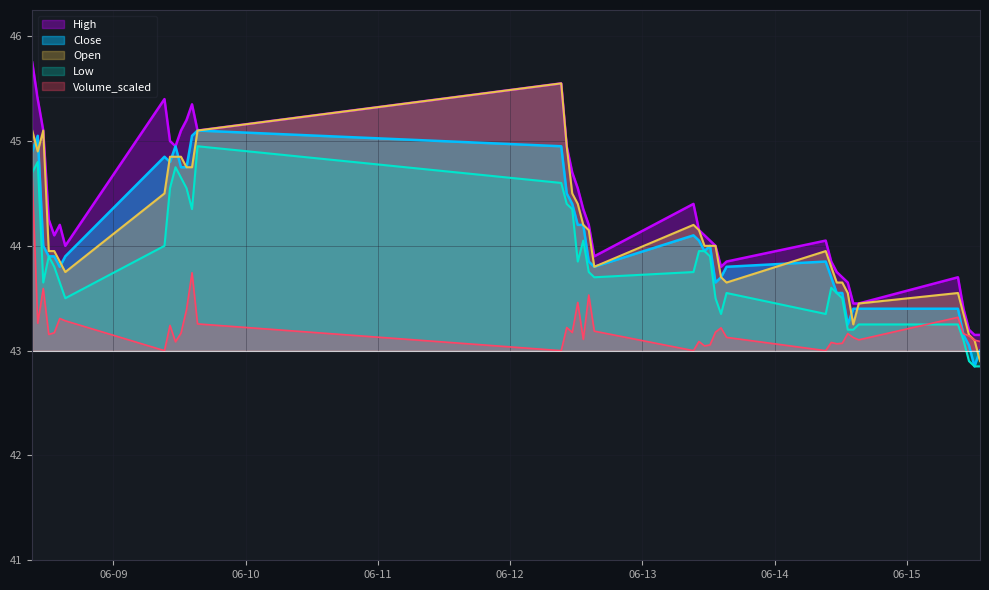

Reading left to right, extract all data points from this chart.

Close: 44.9	45.0	44.0	43.9	43.9	43.8	43.9	44.9	44.8	45.0	44.8	44.8	45.0	45.1	45.0	44.5	44.4	44.2	44.2	43.9	43.8	44.1	44.0	44.0	44.0	43.6	43.7	43.8	43.9	43.7	43.5	43.5	43.2	43.4	43.4	43.4	43.1	43.0	42.9	43.0
High: 45.8	45.4	45.1	44.2	44.1	44.2	44.0	45.4	45.0	45.0	45.1	45.2	45.4	45.1	45.5	45.0	44.7	44.5	44.4	44.2	43.9	44.4	44.1	44.1	44.0	44.0	43.8	43.9	44.0	43.9	43.8	43.7	43.6	43.5	43.5	43.7	43.4	43.2	43.1	43.1
Low: 44.7	44.8	43.6	43.9	43.8	43.6	43.5	44.0	44.5	44.8	44.6	44.5	44.4	45.0	44.6	44.4	44.4	43.9	44.0	43.8	43.7	43.8	44.0	44.0	43.9	43.5	43.4	43.5	43.4	43.6	43.5	43.5	43.2	43.2	43.2	43.2	43.1	42.9	42.9	42.9
Open: 45.1	44.9	45.1	44.0	44.0	43.9	43.8	44.5	44.9	44.9	44.9	44.8	44.8	45.1	45.5	45.0	44.5	44.4	44.2	44.1	43.8	44.2	44.1	44.0	44.0	44.0	43.7	43.6	44.0	43.8	43.6	43.6	43.5	43.2	43.5	43.5	43.4	43.1	43.1	42.9
Volume_scaled: 44.6	43.3	43.6	43.2	43.2	43.3	43.3	43.0	43.2	43.1	43.2	43.4	43.7	43.3	43.0	43.2	43.2	43.5	43.1	43.5	43.2	43.0	43.1	43.0	43.1	43.2	43.2	43.1	43.0	43.1	43.1	43.1	43.2	43.1	43.1	43.3	43.2	43.1	43.1	43.1